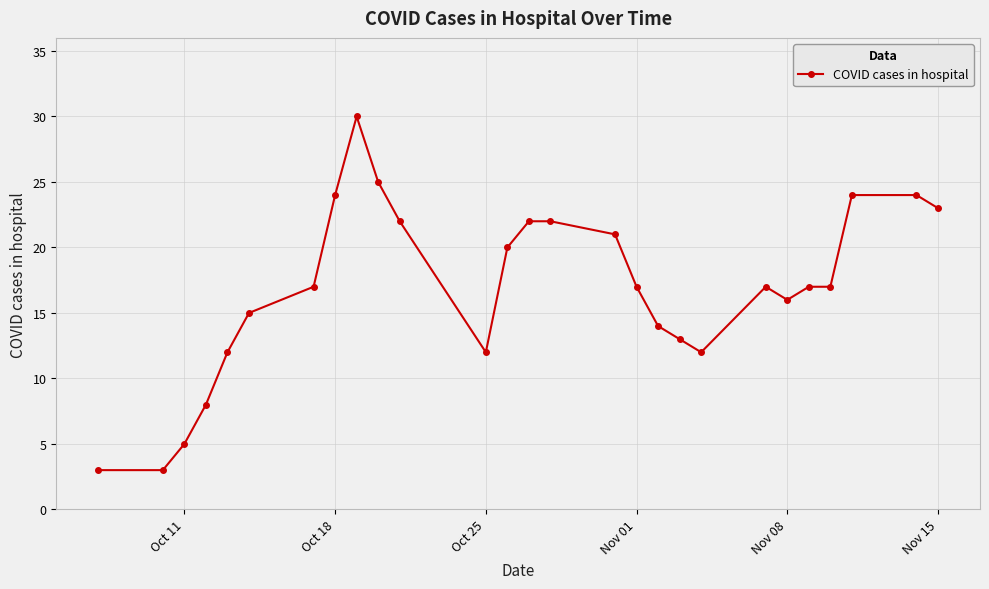

What is the maximum value shown in the chart?

30